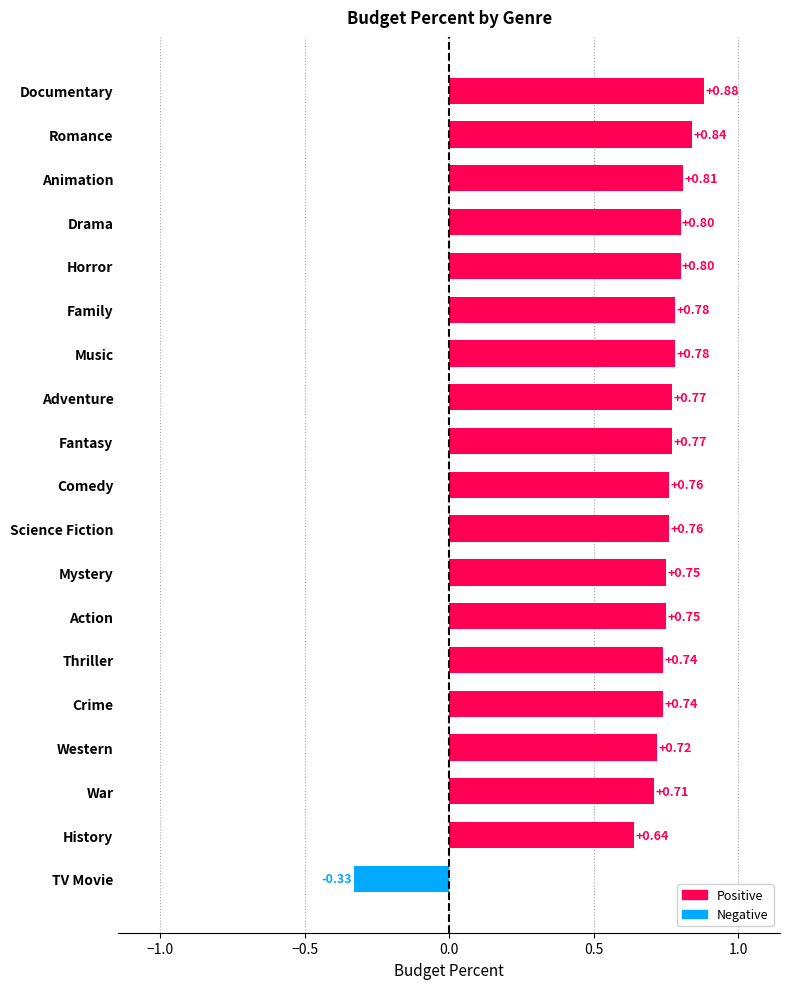

Which label corresponds to the smallest value in the chart?

TV Movie